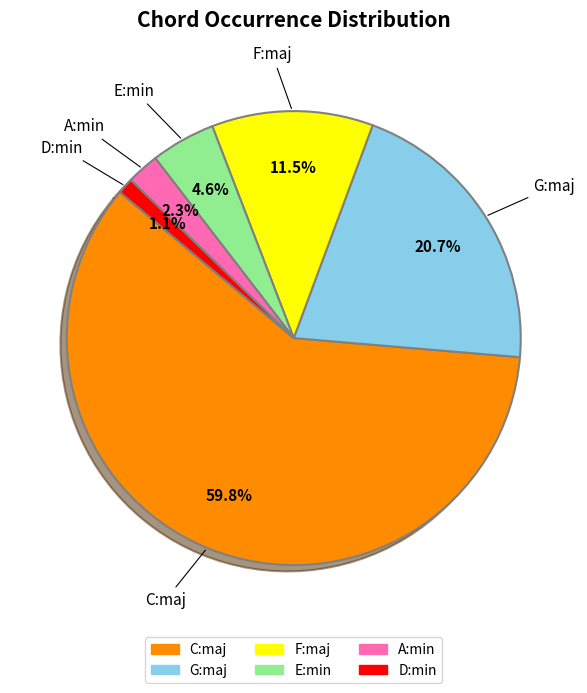

To the nearest percent, what is the difference between the largest and smallest slice percentages?

59%